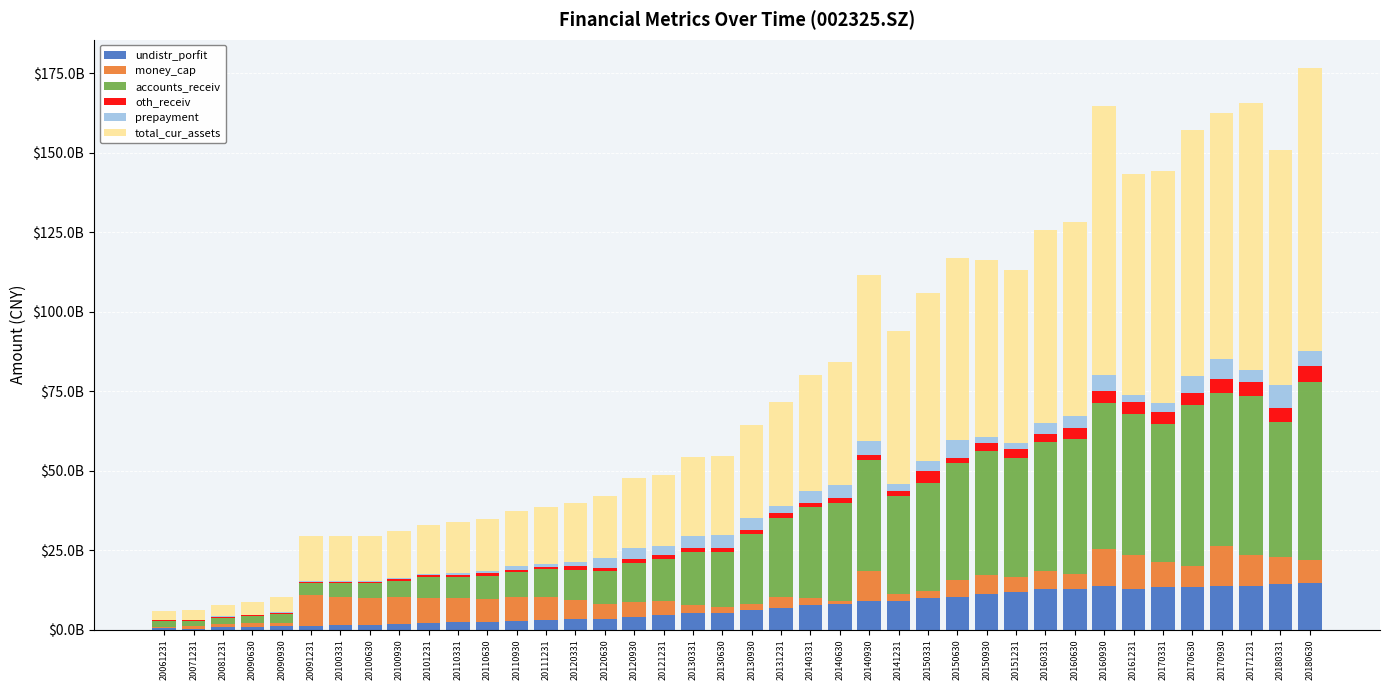

The value of prepayment at 20110630 is 69741234.4. True or false?

True